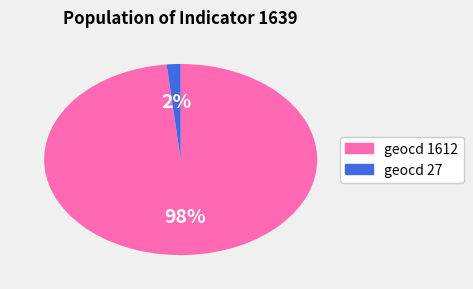

How many slices are in this pie chart?

2